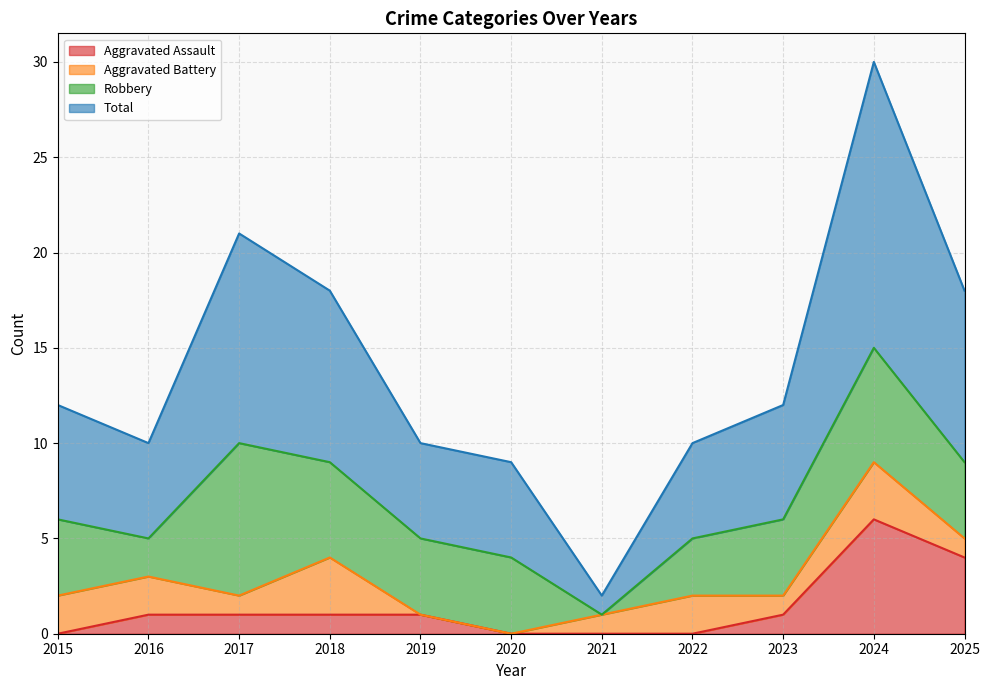

In Aggravated Assault, how many points are higher than both neighbors (excluding endpoints)?

1